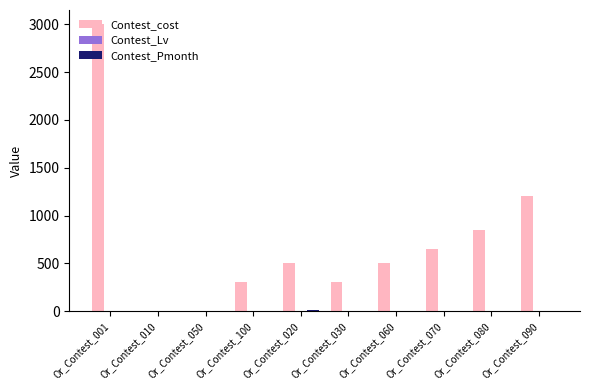

How many groups of bars are there?

10